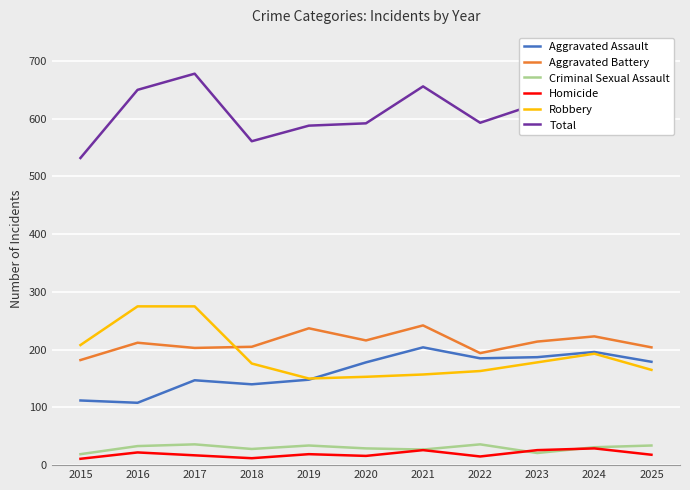

Is it true that Aggravated Assault equals 112 at 2015?

True